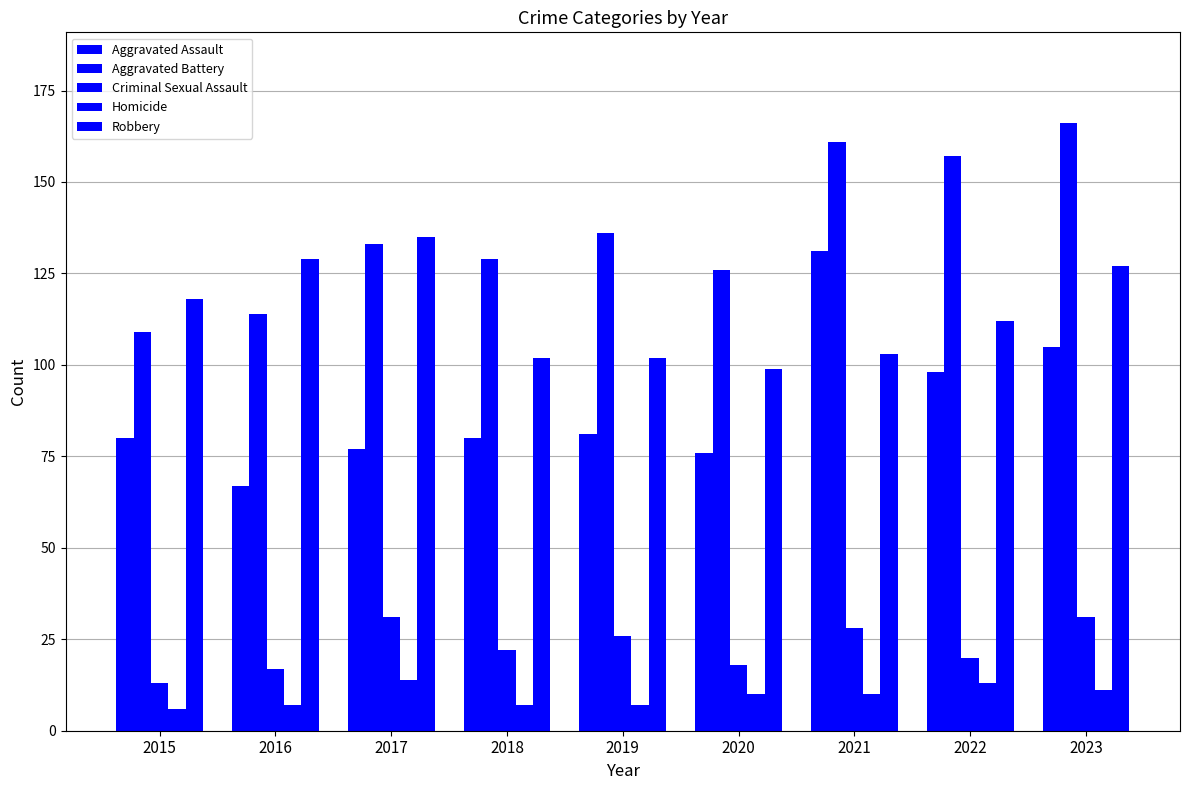

Count the number of categories in the chart.

9